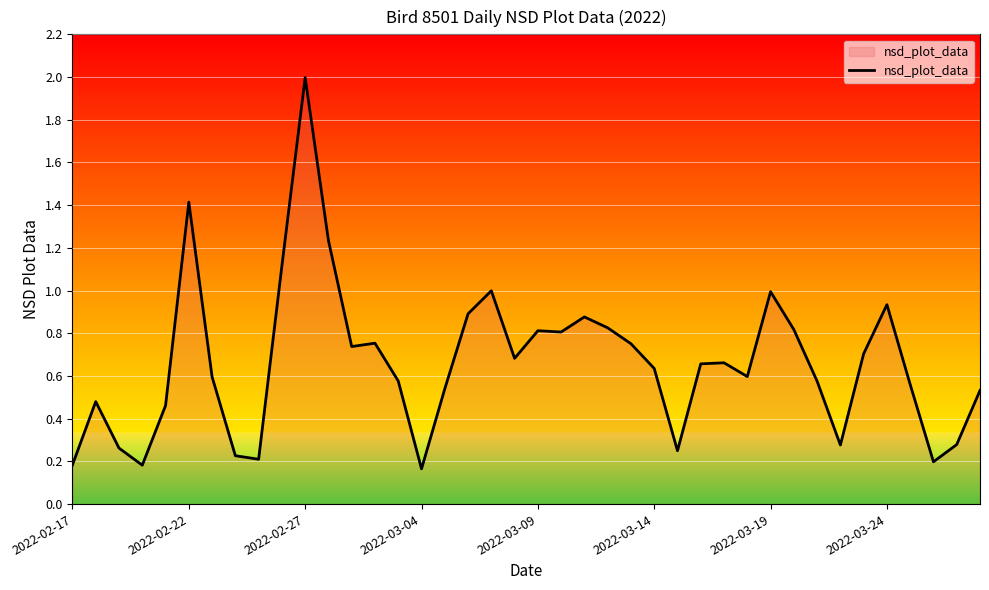

What is the difference between the maximum and minimum values?

1.8